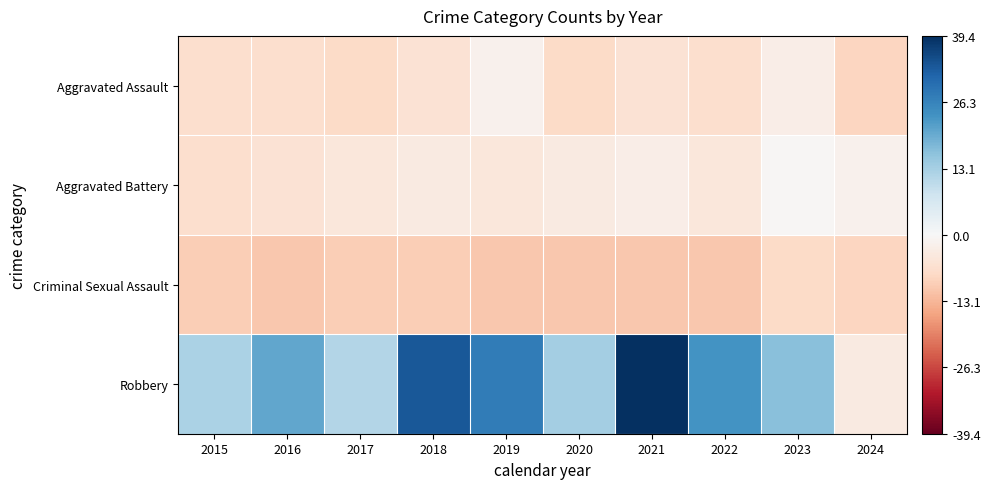

Which series has the widest spread of values?

Robbery